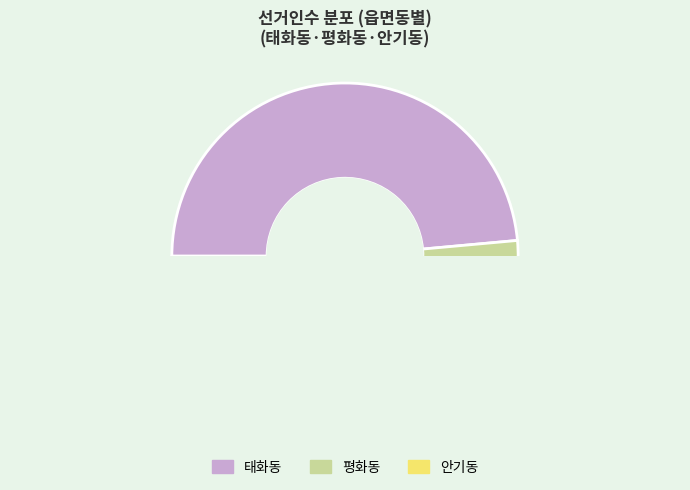

How many slices are in this pie chart?

3